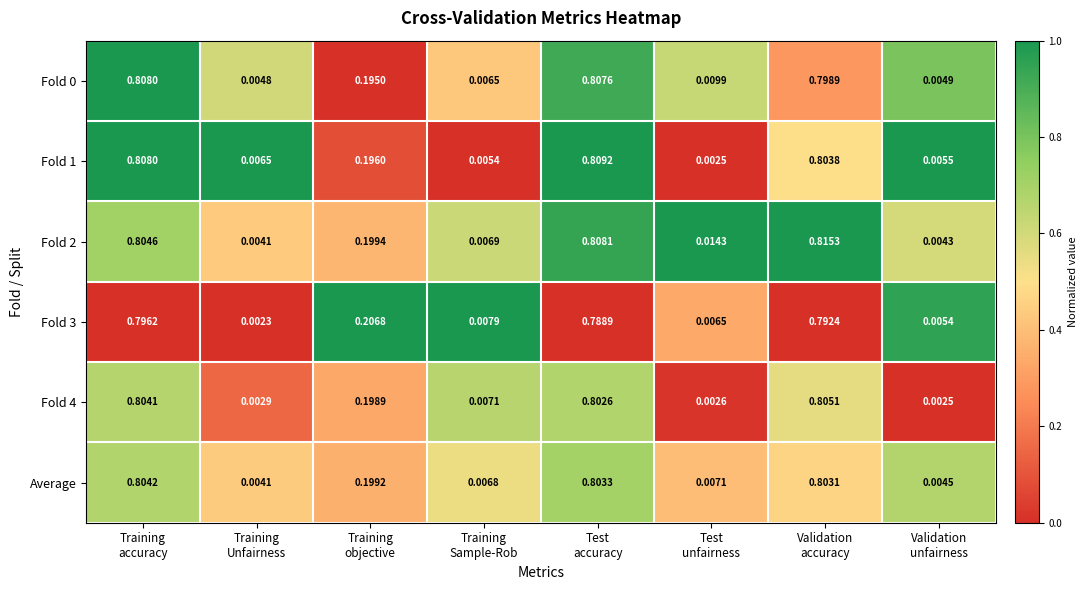

Count the number of categories in the chart.

8